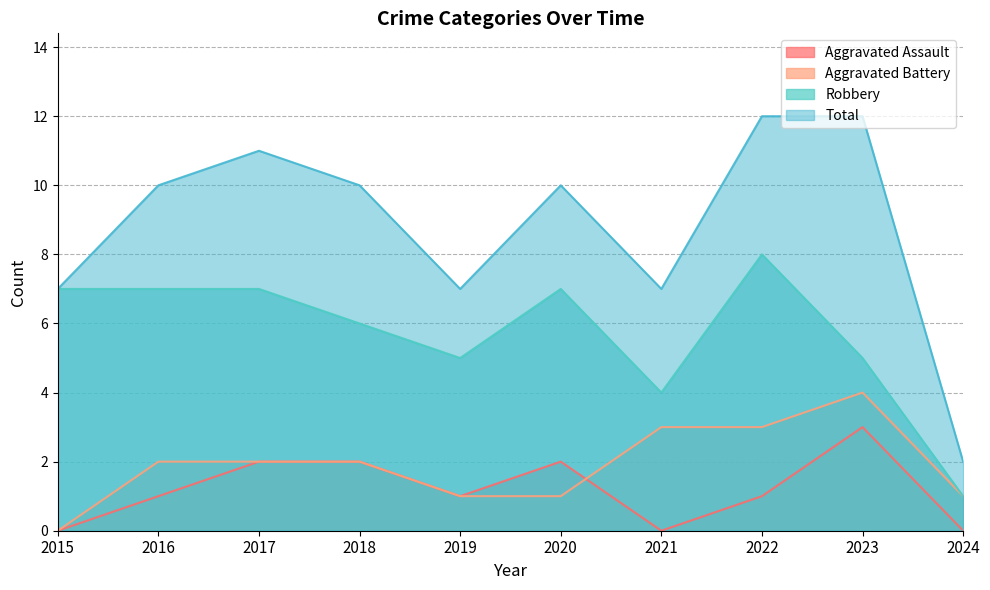

True or false: Aggravated Battery and Total cross at least once.

False